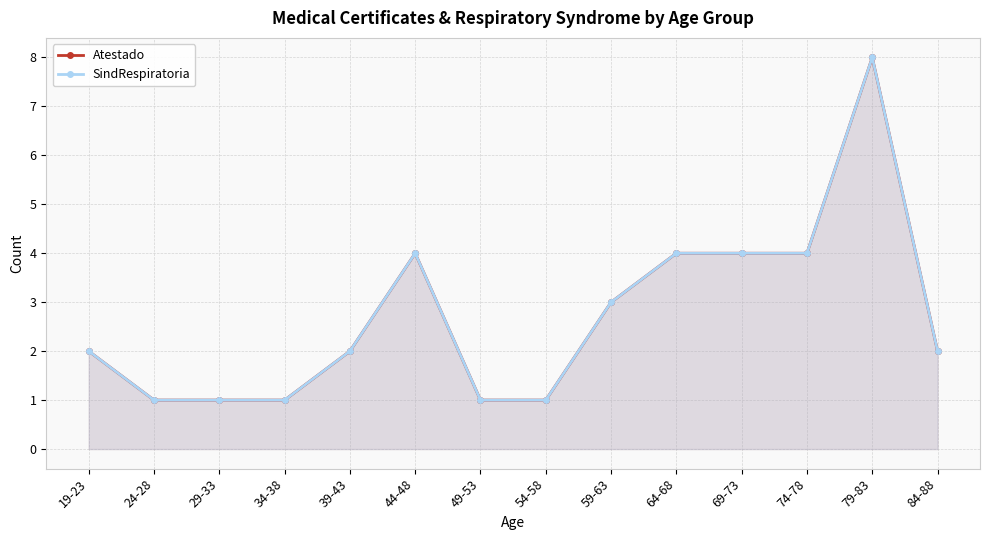

What is the label of the 5th point from the left?

39-43